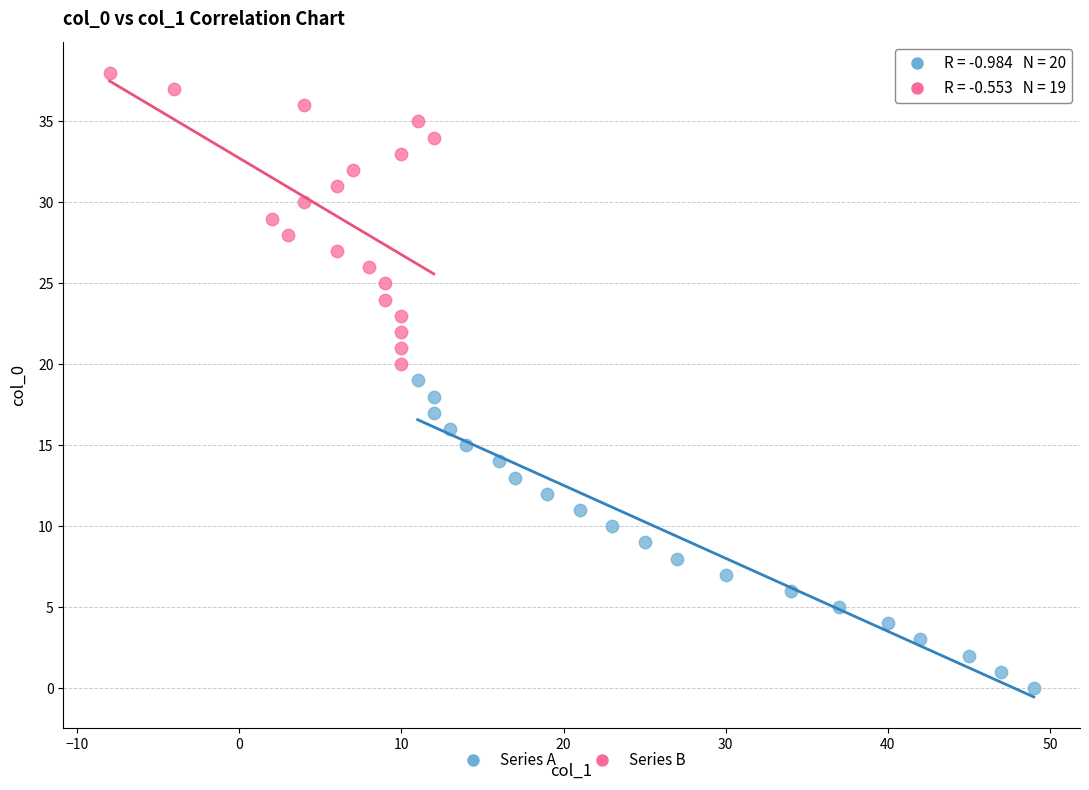

Which series contains the highest Y value?

Series B